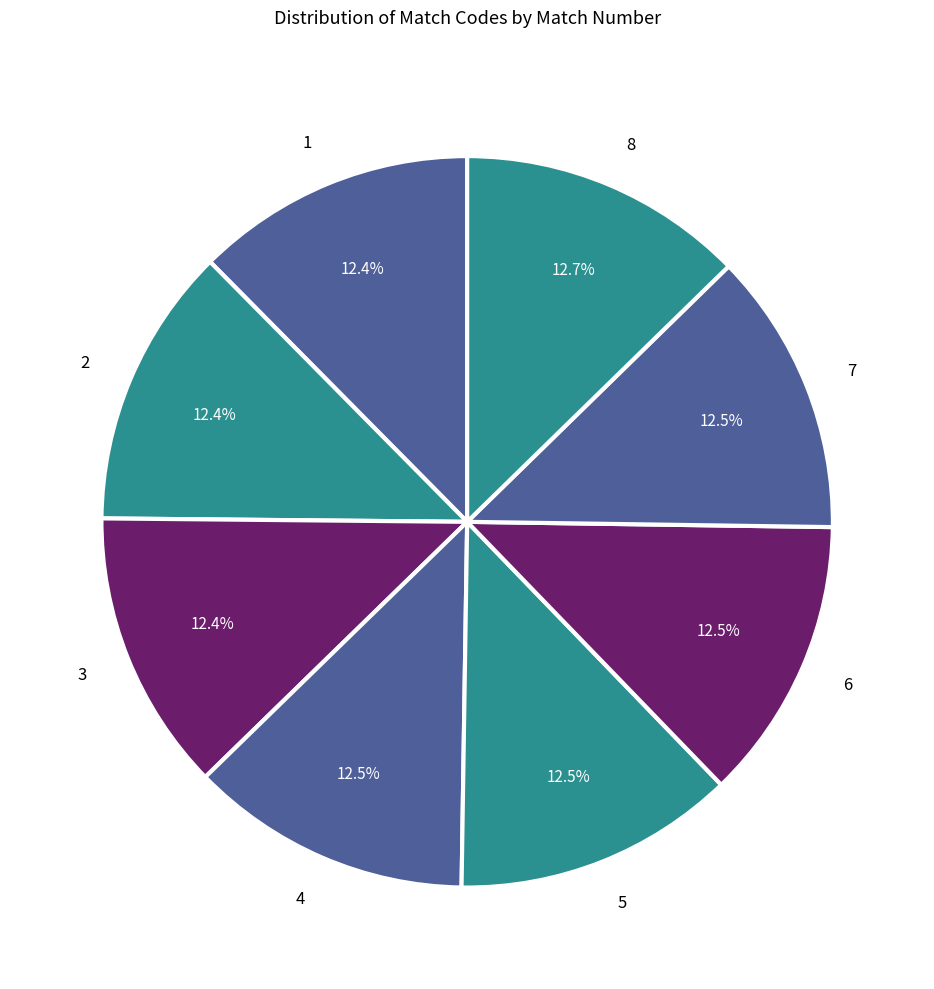

Does 3 account for over 50% of the chart?

No